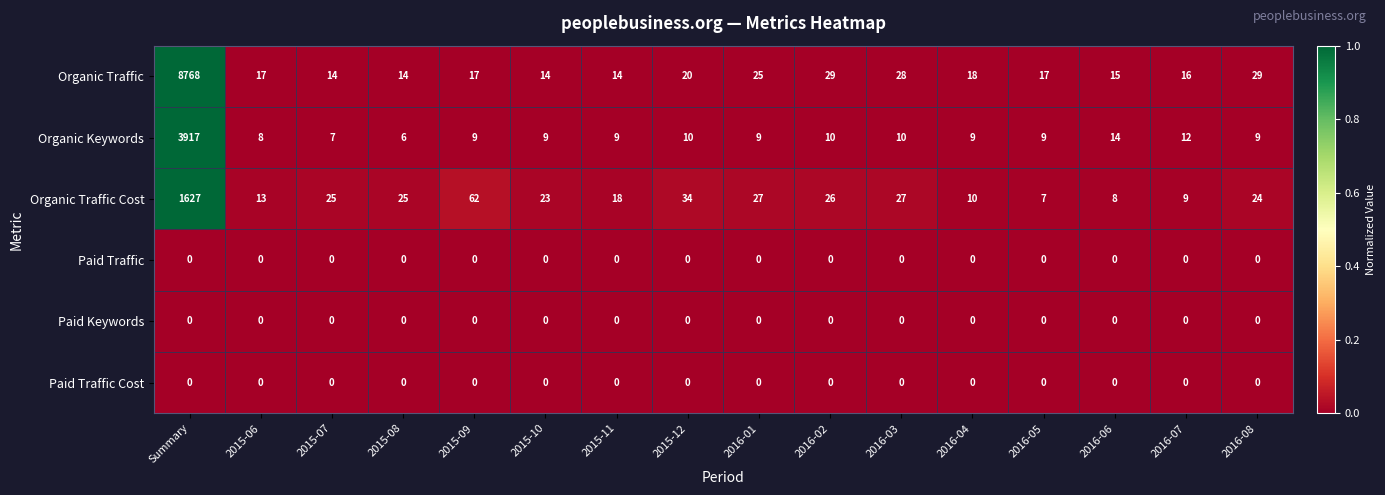

Which category has the highest value in the Organic Traffic series?

Summary